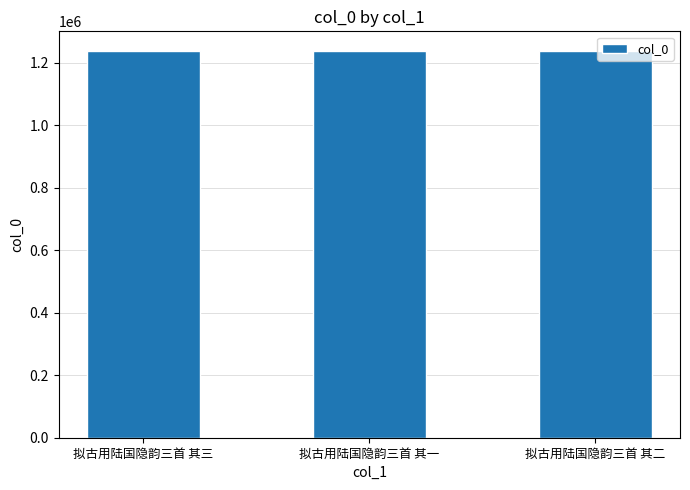

What is the smallest value displayed?

1239006